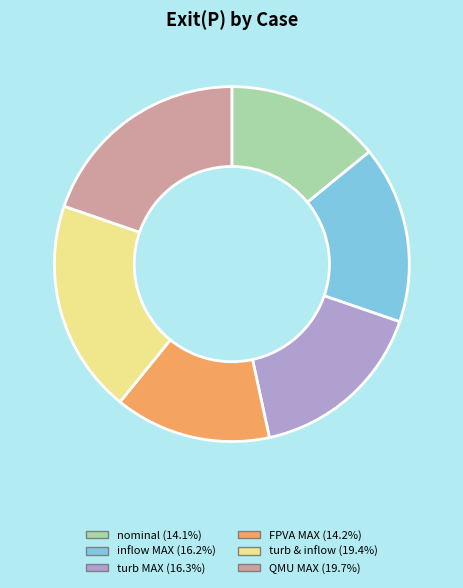

How many slices are in this pie chart?

6